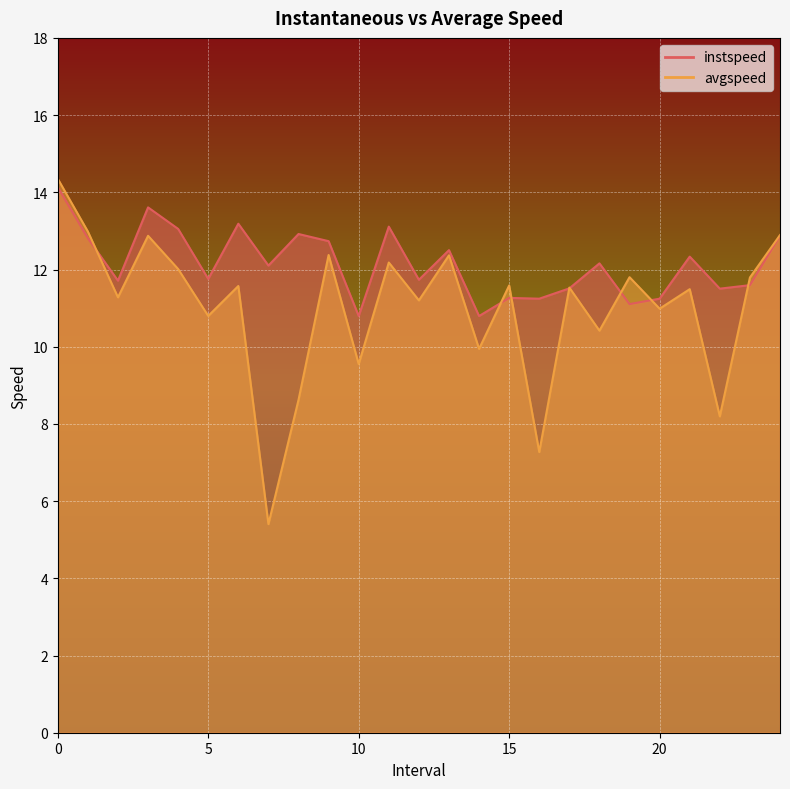

Is the value of avgspeed at 3.0 greater than the value of instspeed at 9.0?

Yes